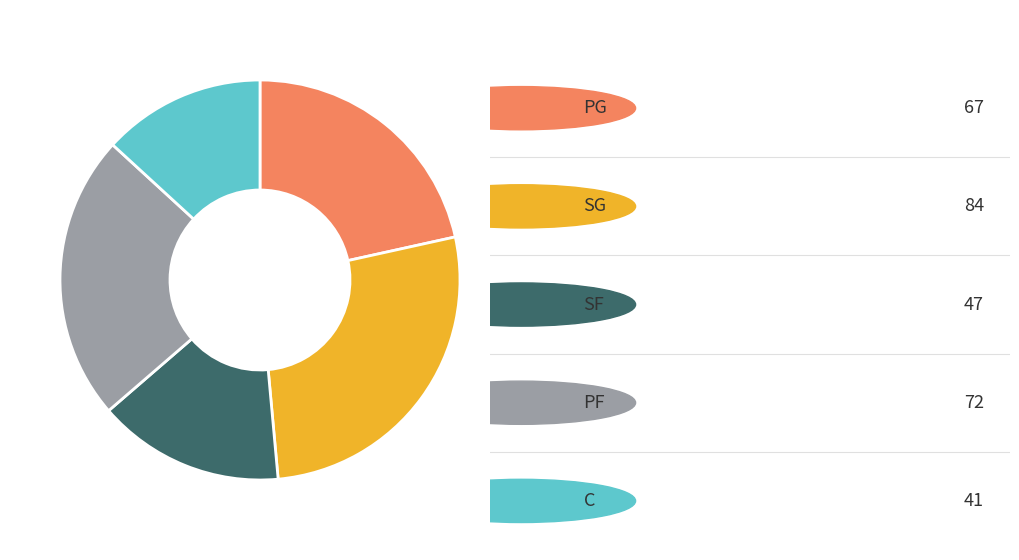

Is there a majority slice in this chart?

No